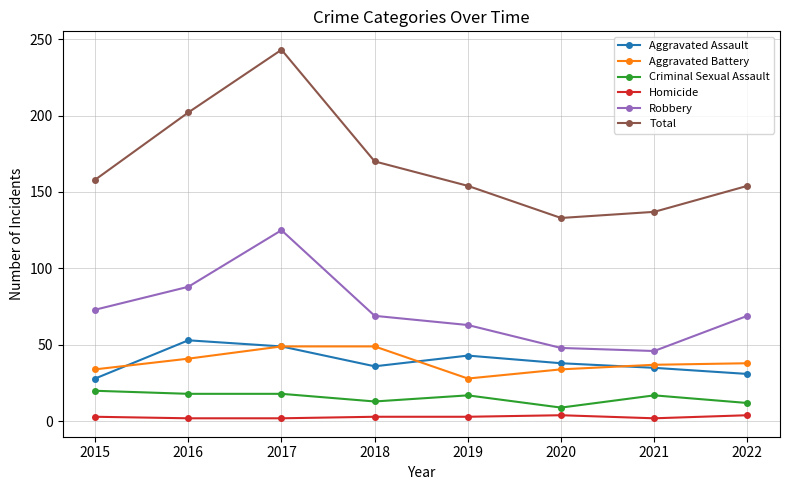

True or false: Criminal Sexual Assault and Aggravated Assault cross at least once.

False